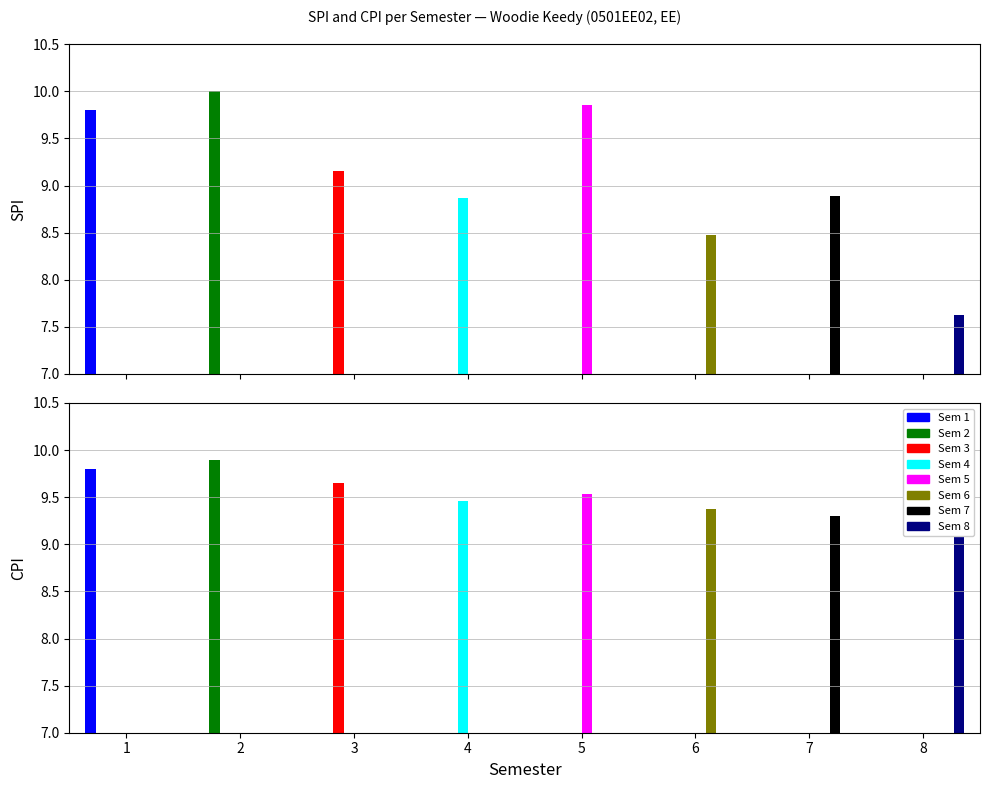

Does the chart contain stacked bars?

No